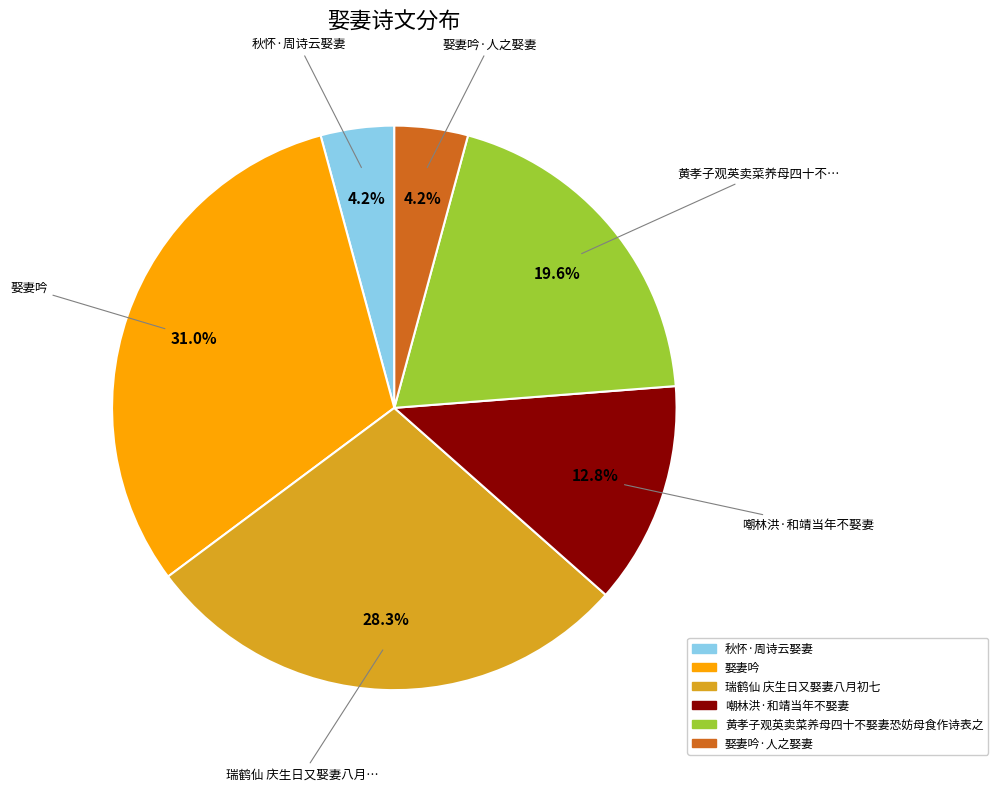

To the nearest percent, what is the combined percentage of 黄孝子观英卖菜养母四十不娶妻恐妨母食作诗表之 and 娶妻吟·人之娶妻?

24%